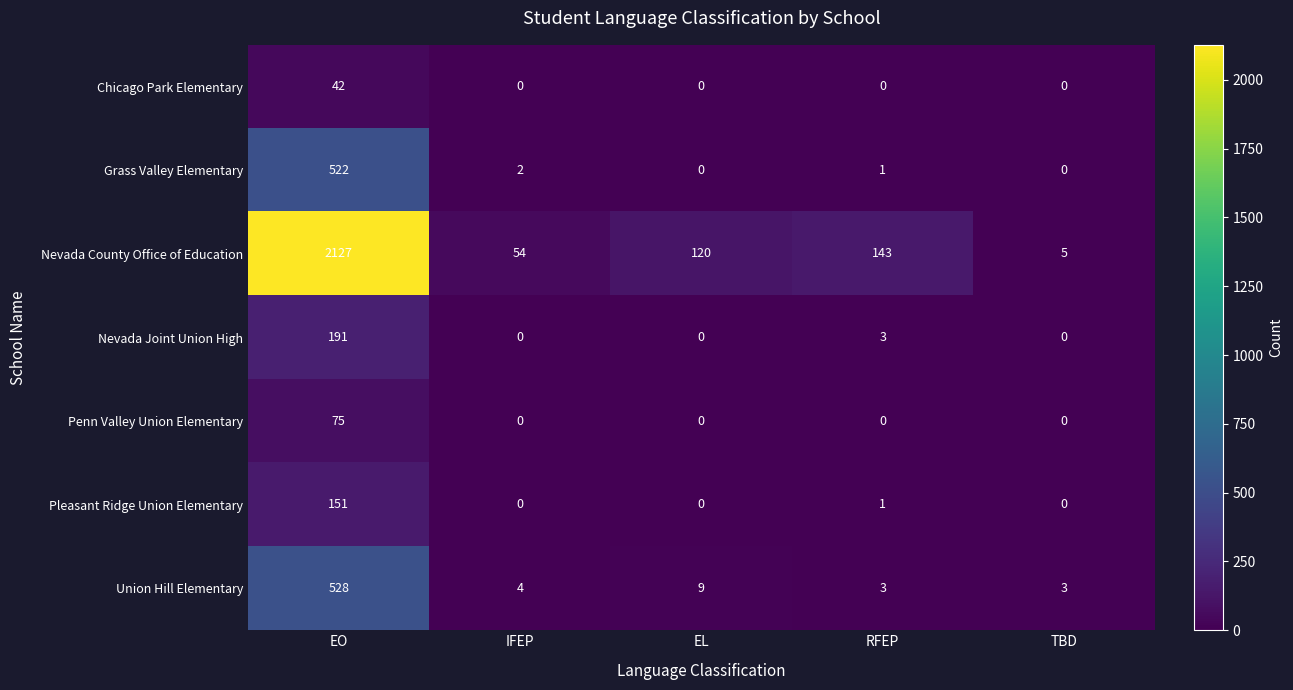

How many categories are shown in the chart?

5